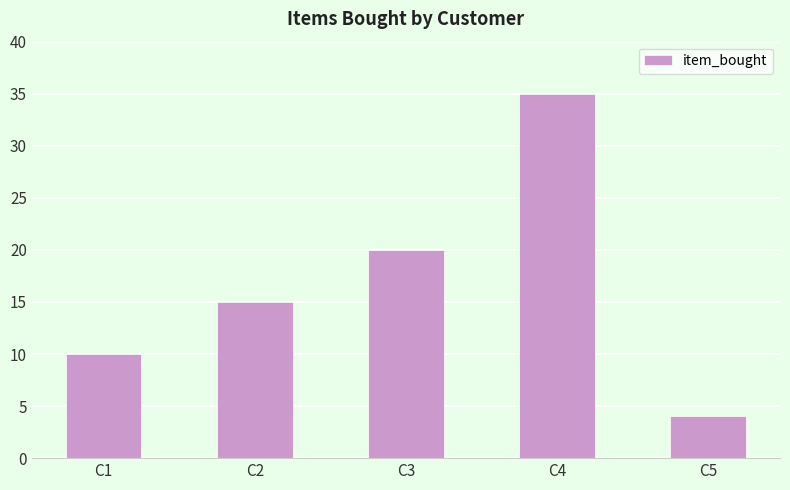

What is the greatest value displayed?

35